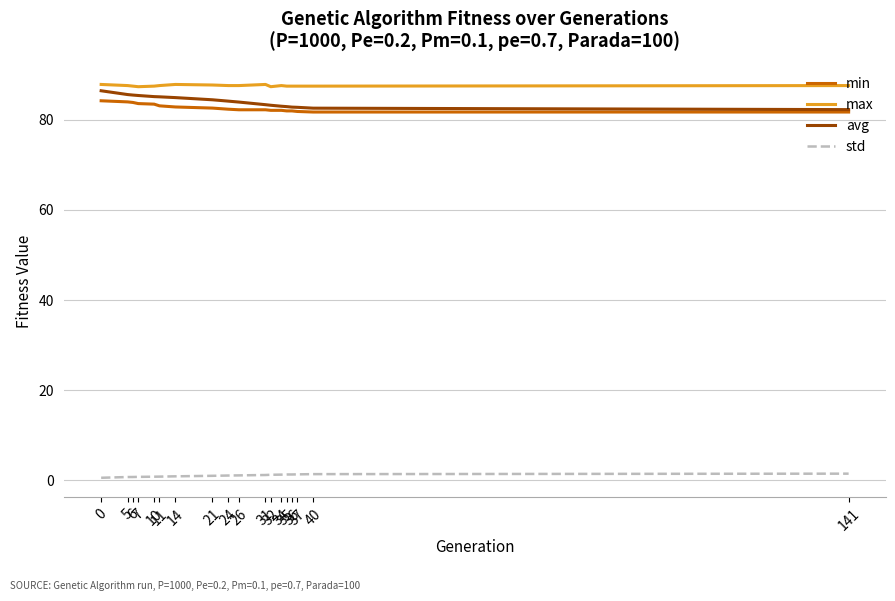

Count the number of categories in the chart.

18